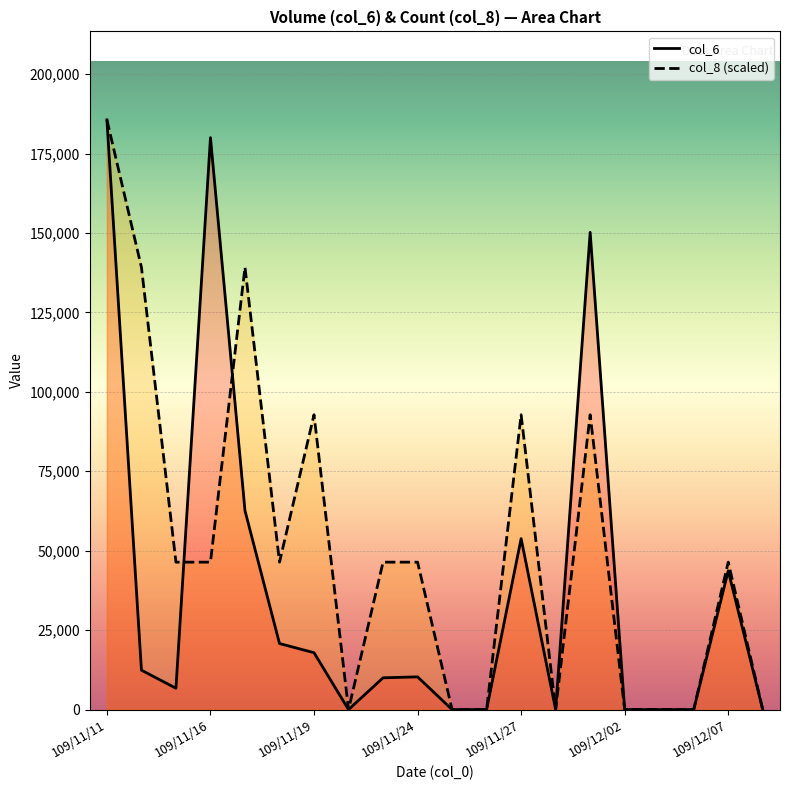

What is the maximum value shown in the chart?

185600